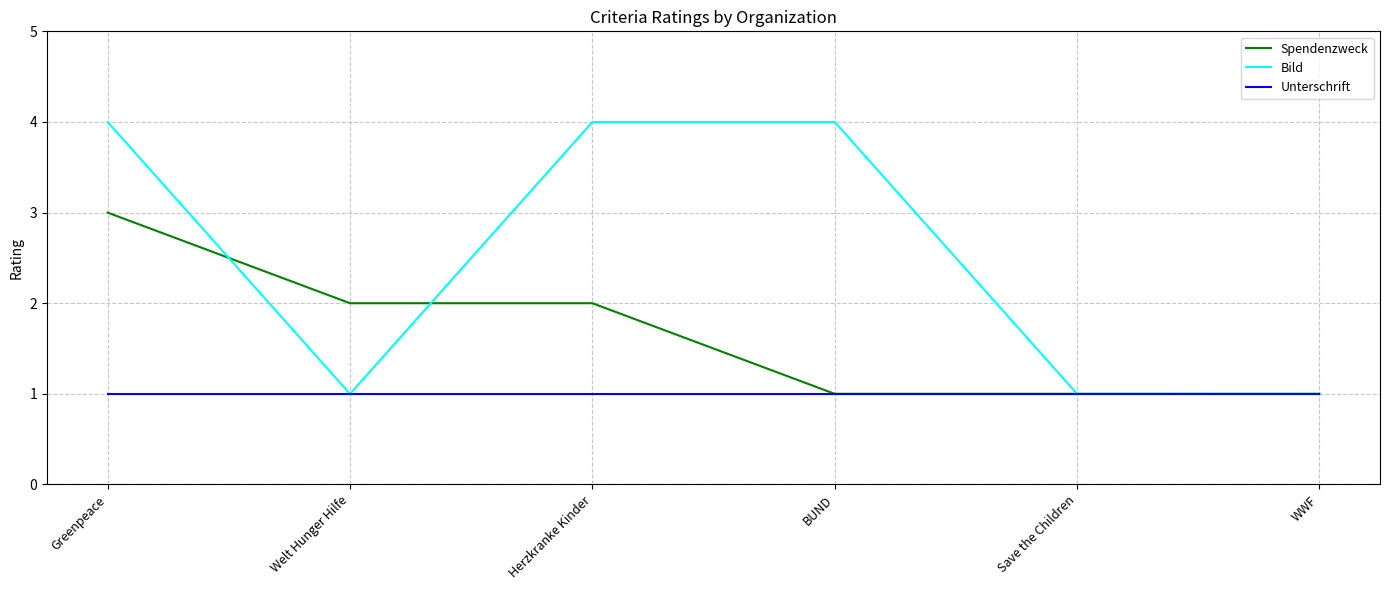

What are all the series names shown in the legend?

Spendenzweck, Bild, Unterschrift